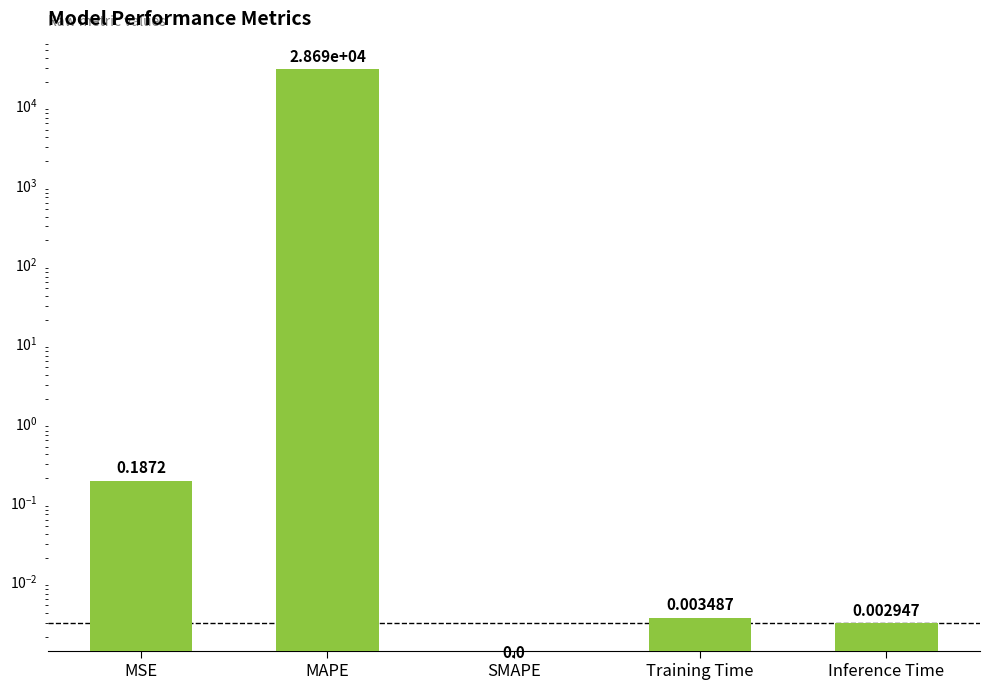

Reading left to right, what are all the values shown in this chart?

MSE=0.2	MAPE=28694.5	SMAPE=0.0	Training Time=0.0	Inference Time=0.0